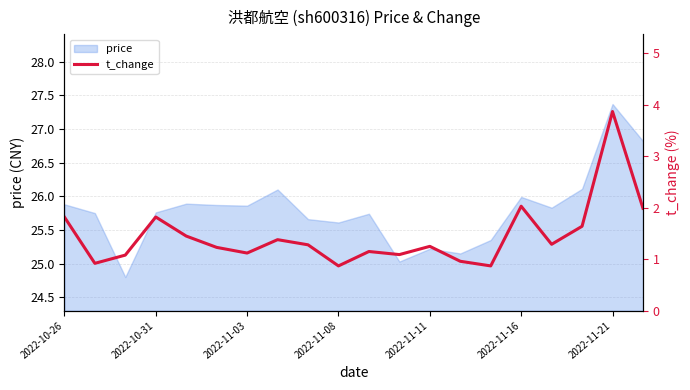

What is the maximum value for price?

27.4